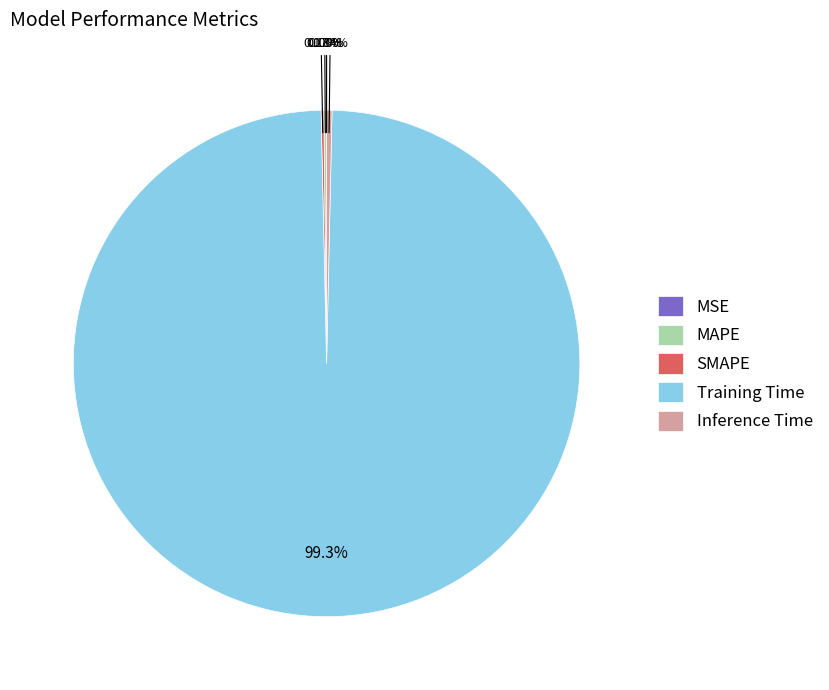

The Training Time slice represents 99% of the pie. True or false?

True